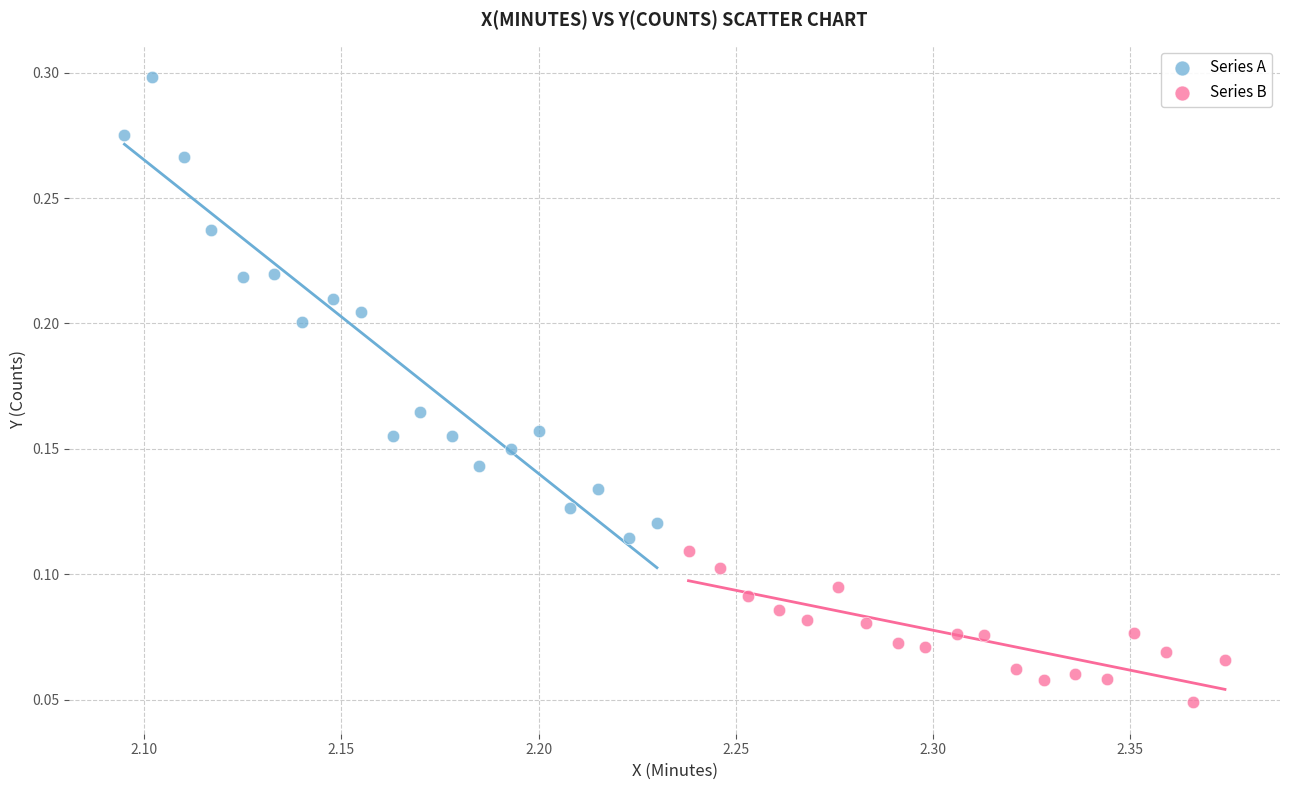

Which series reaches the minimum Y coordinate?

Series B